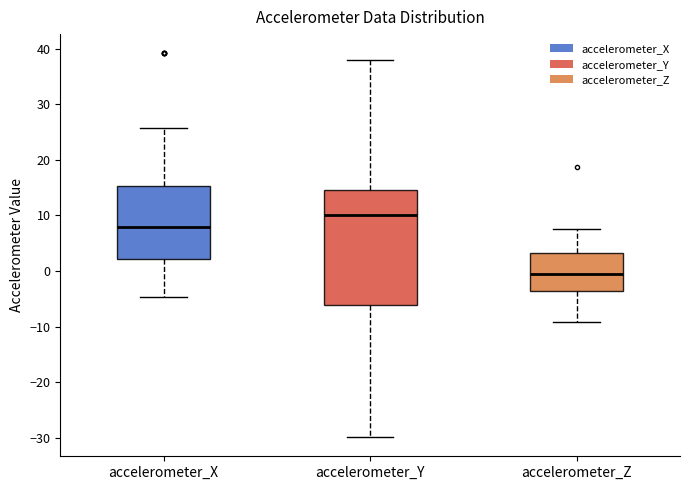

Where does the lower whisker of the box for accelerometer_X end on the y-axis? The values are not printed on the chart, so give them approximately, as read against the axis.

-5